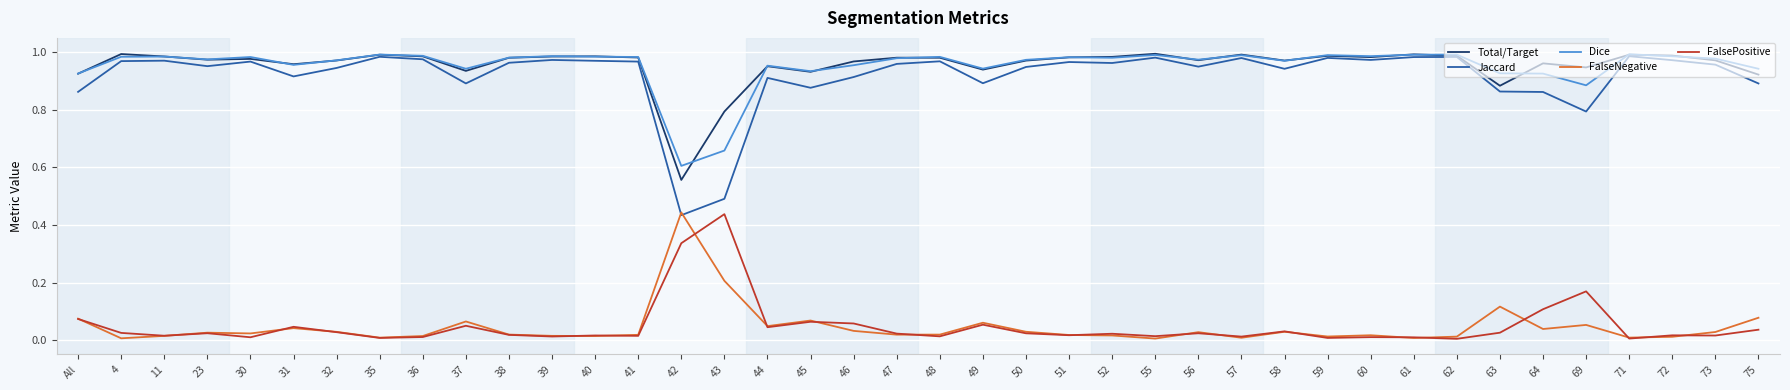

True or false: FalsePositive has a value of 0.0 at 40.

True